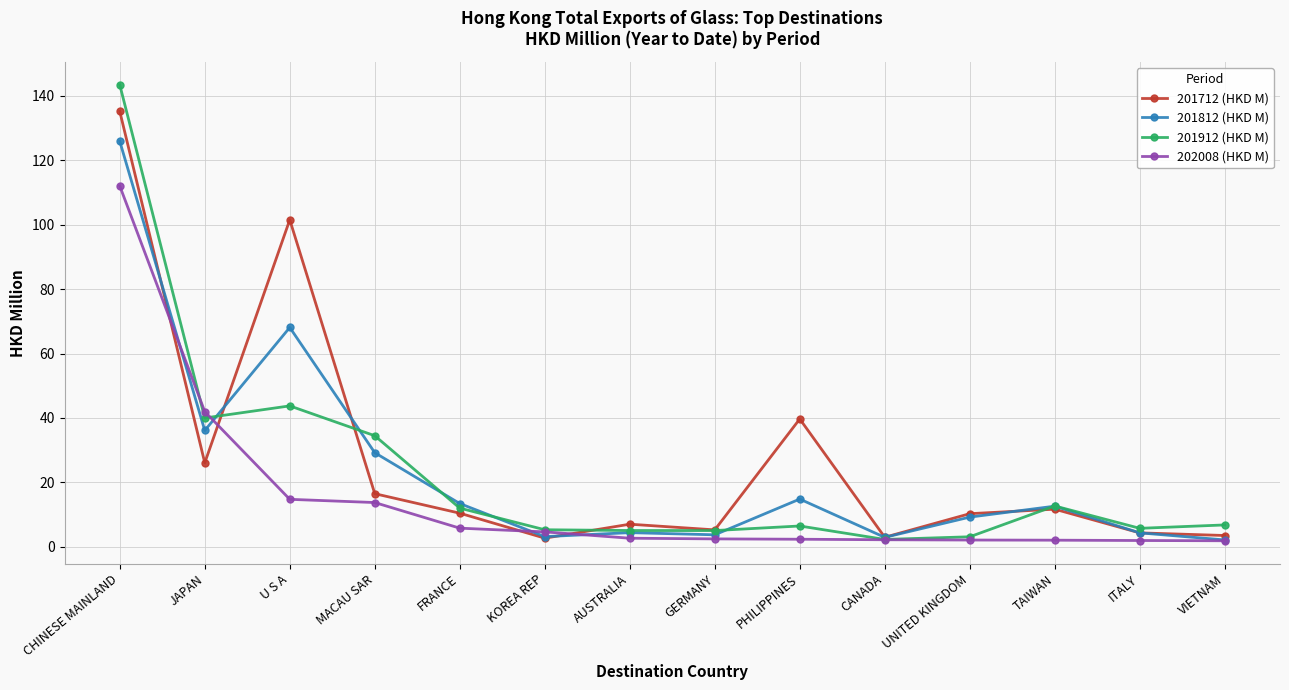

What is the value of the 201712 (HKD M) point at the 9th from the left?

39.7